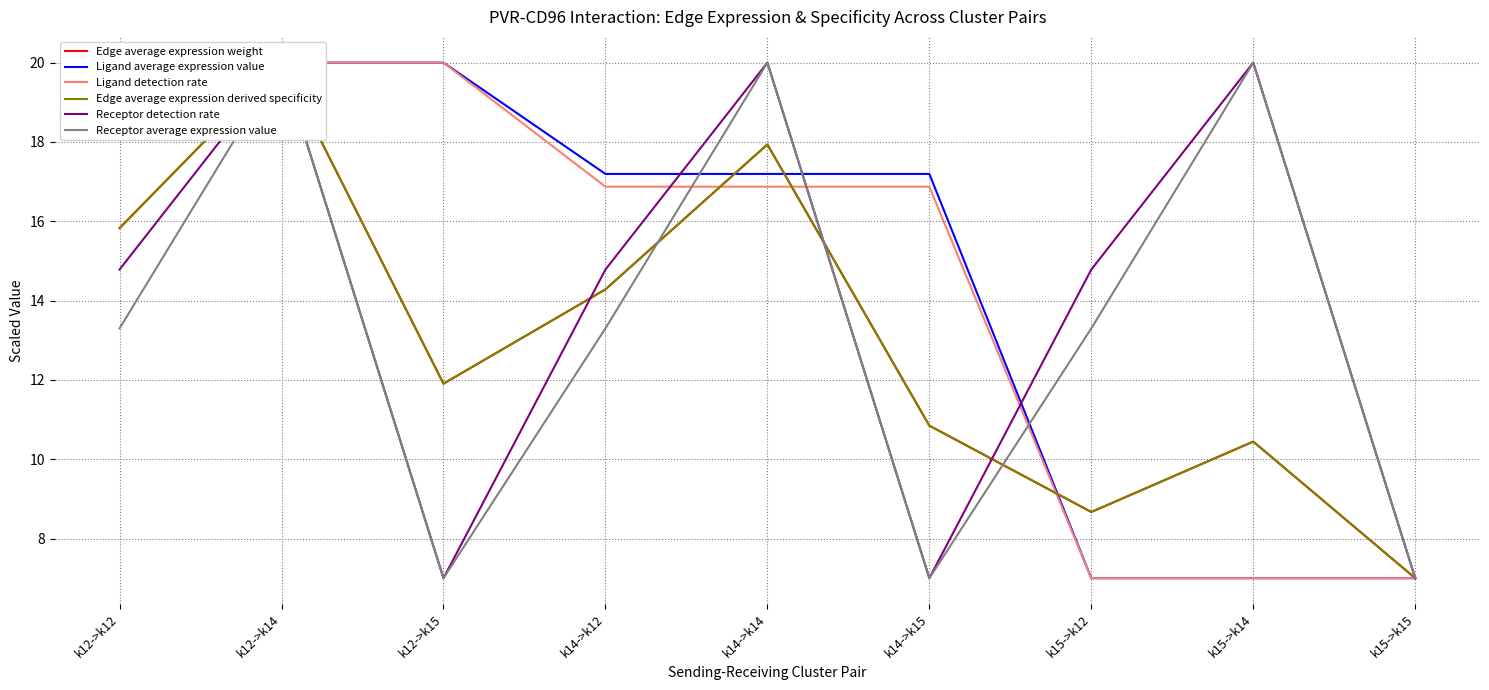

Count the number of data series in this chart.

6